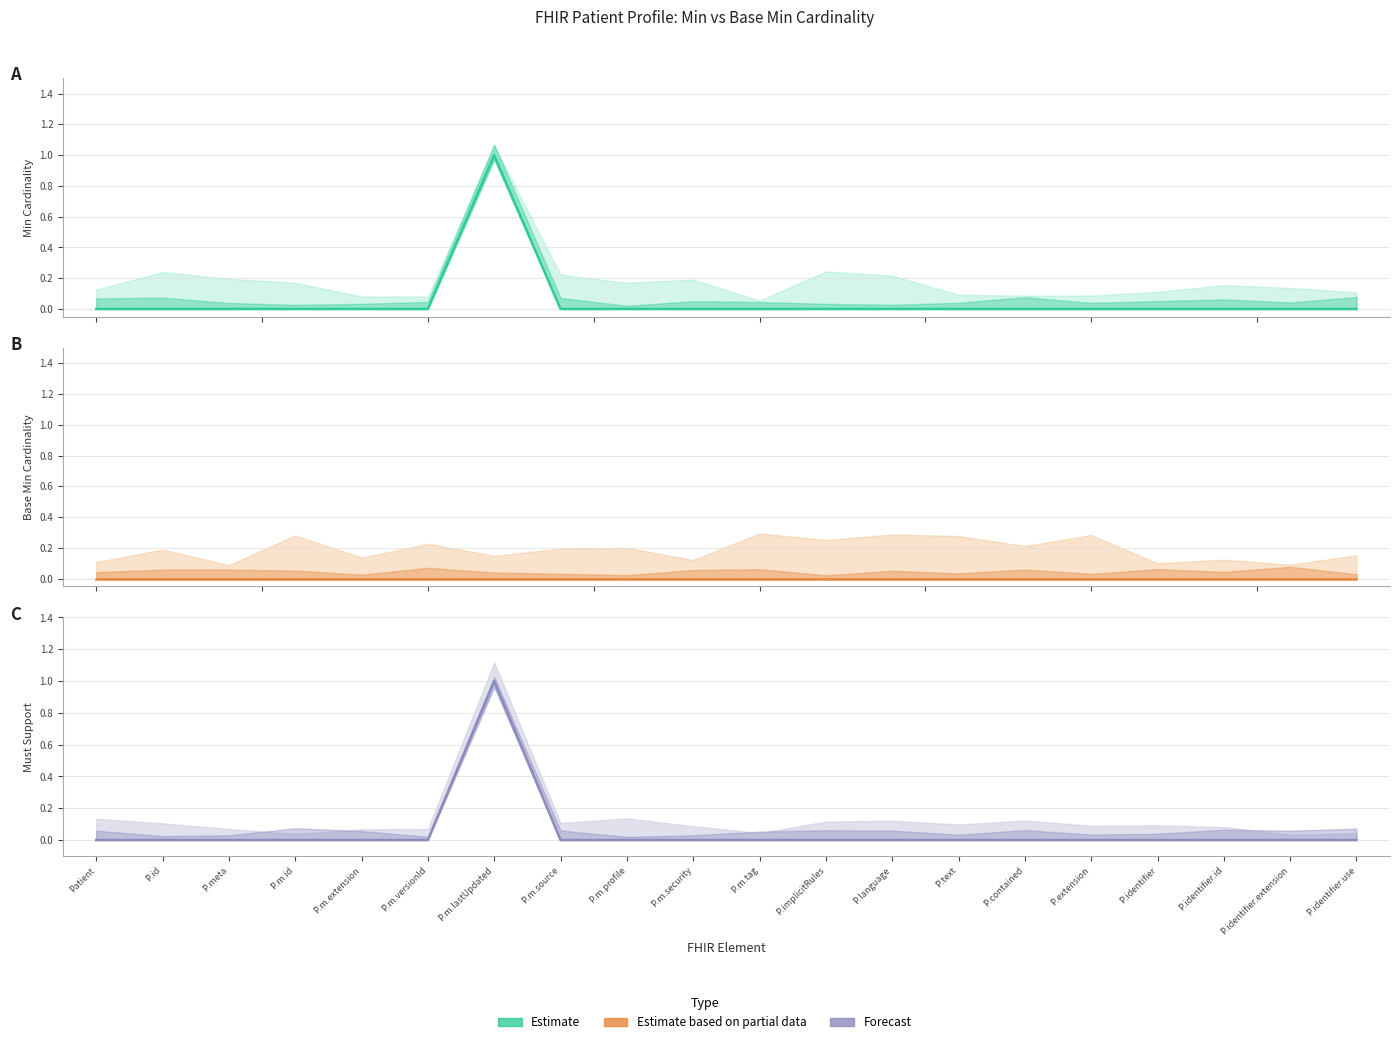

What is the difference between the maximum and minimum values in the Must Support (Forecast) series?

1